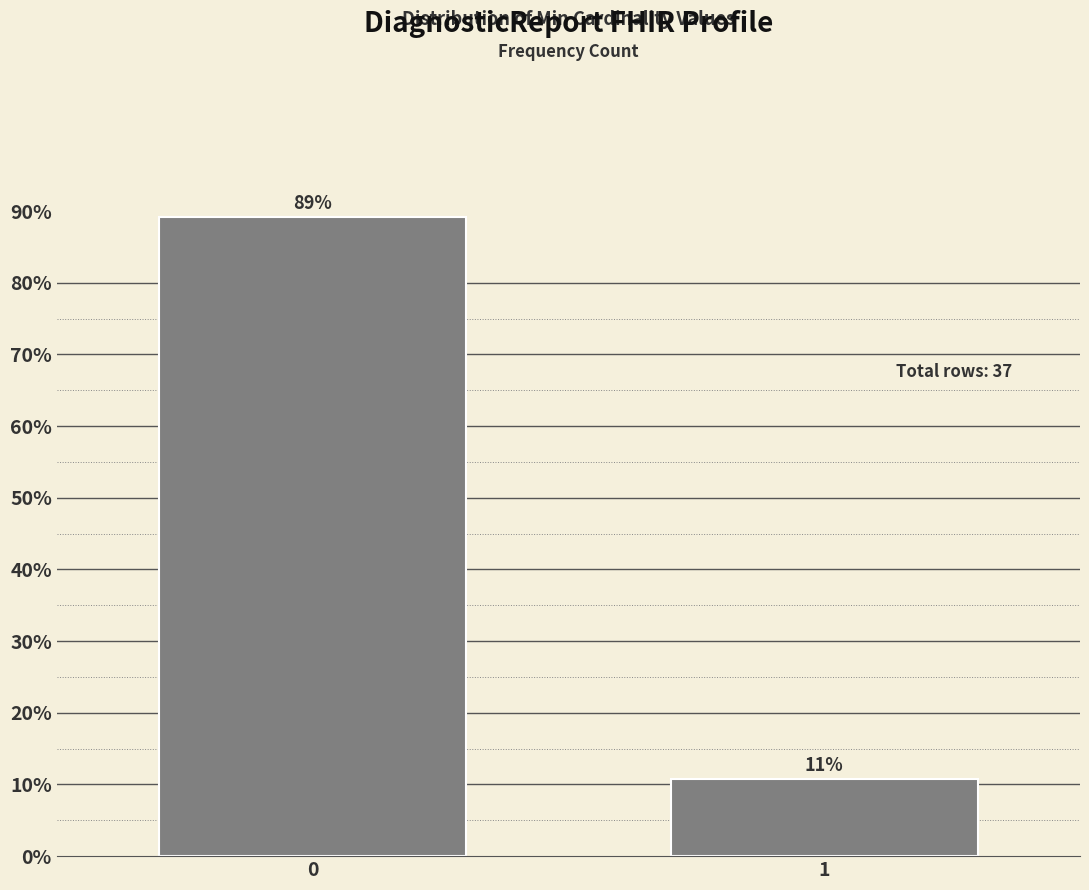

Does the chart contain any negative values?

No